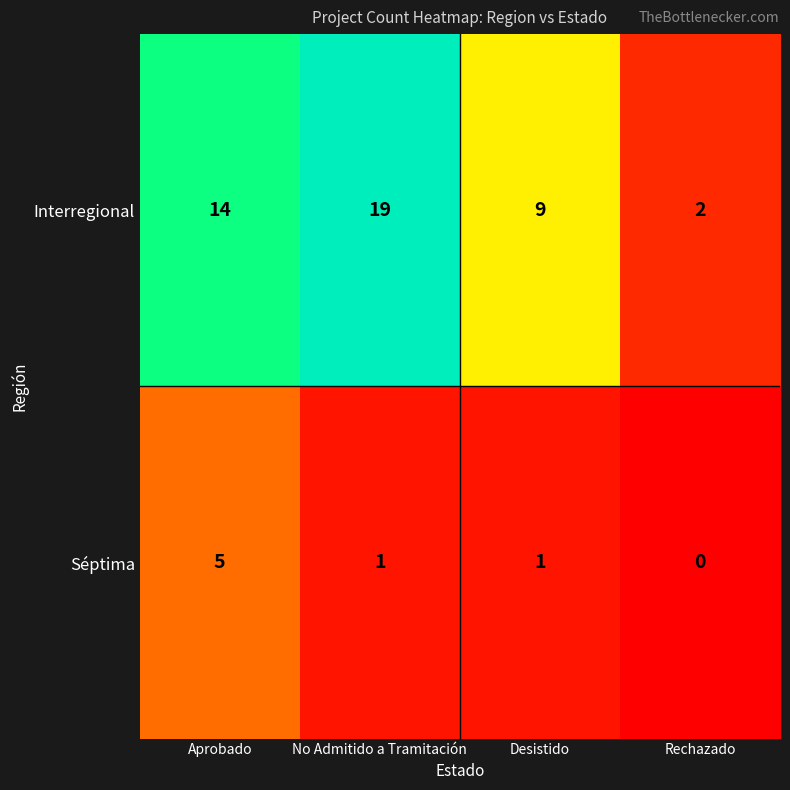

Is it true that Séptima equals 0 at No Admitido a Tramitación?

False